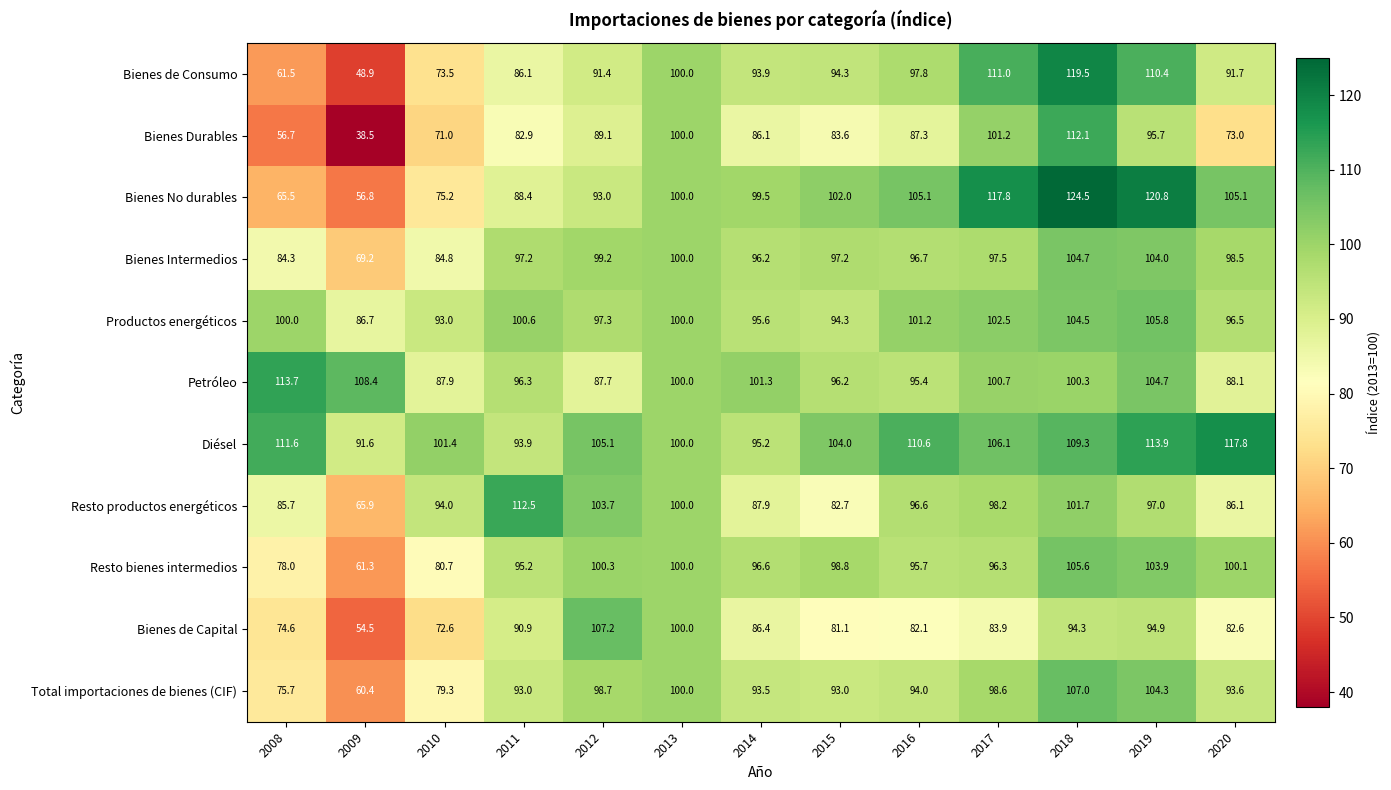

Where is Bienes Durables nearest to the value 75?

2020